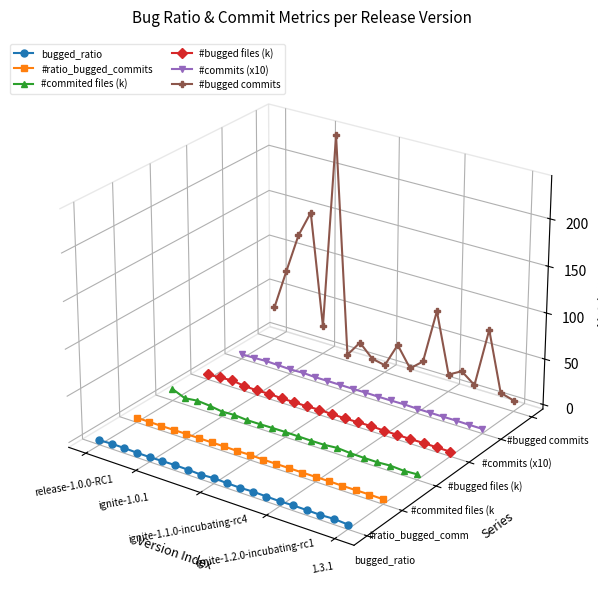

Does the chart have visible grid lines?

No